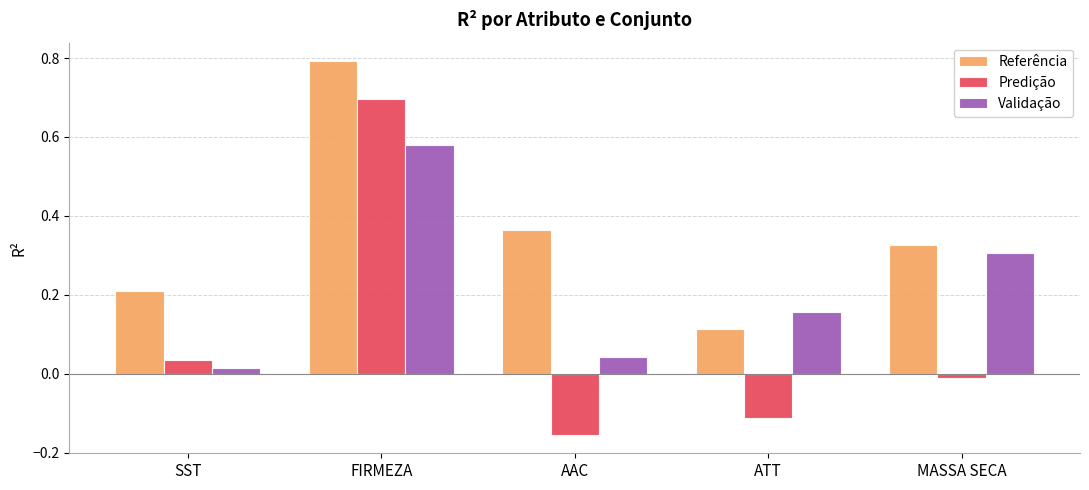

Count the Referência values in the range 0 to 1.

5